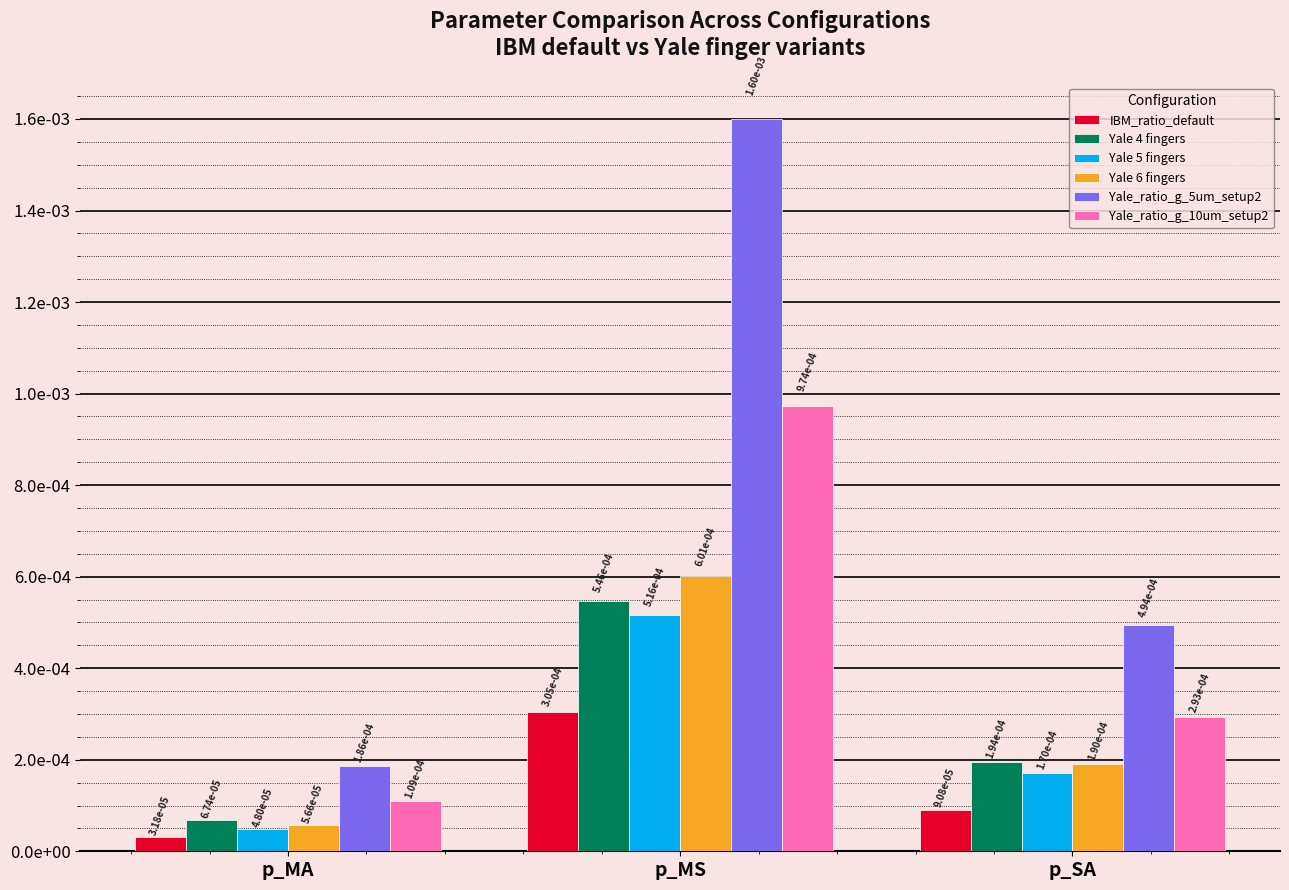

What is the label of the 1st bar from the right?

p_SA